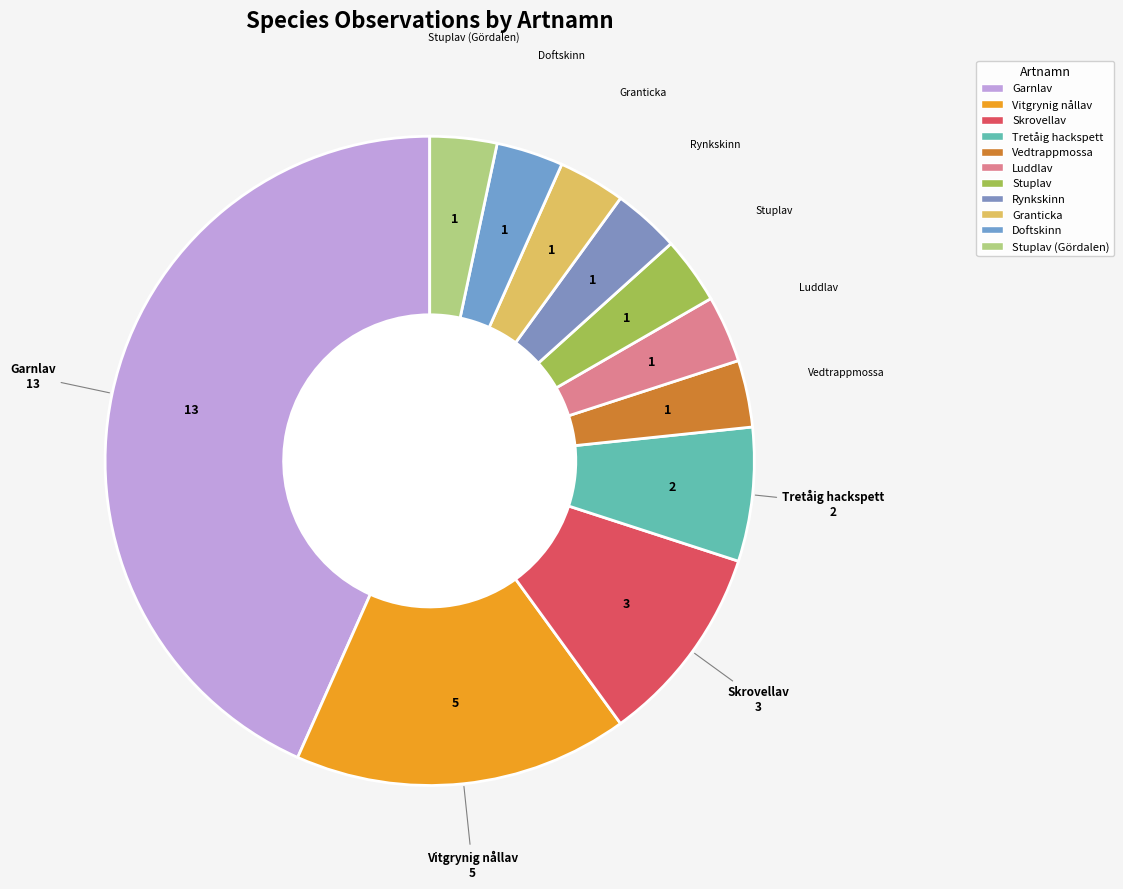

How many slices are in this pie chart?

11